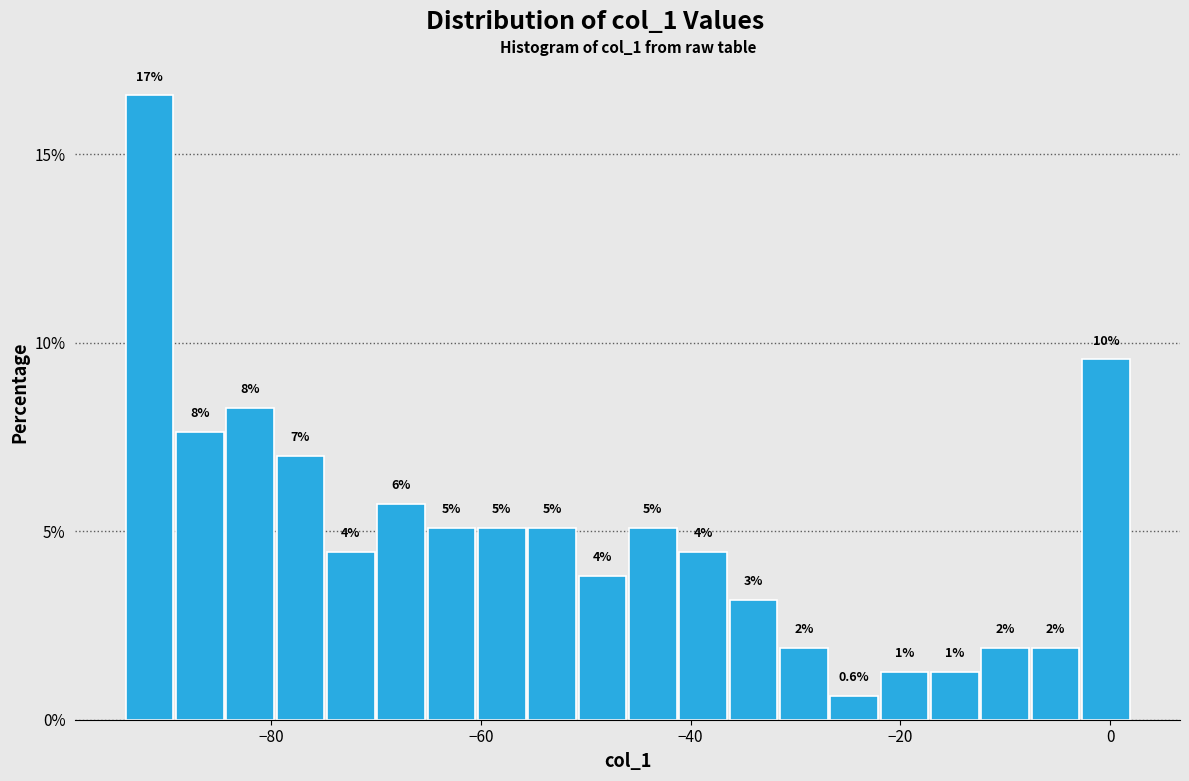

Around what value on the x-axis is the tallest bar? Give the approximate position of its centre, as read against the axis.

-92